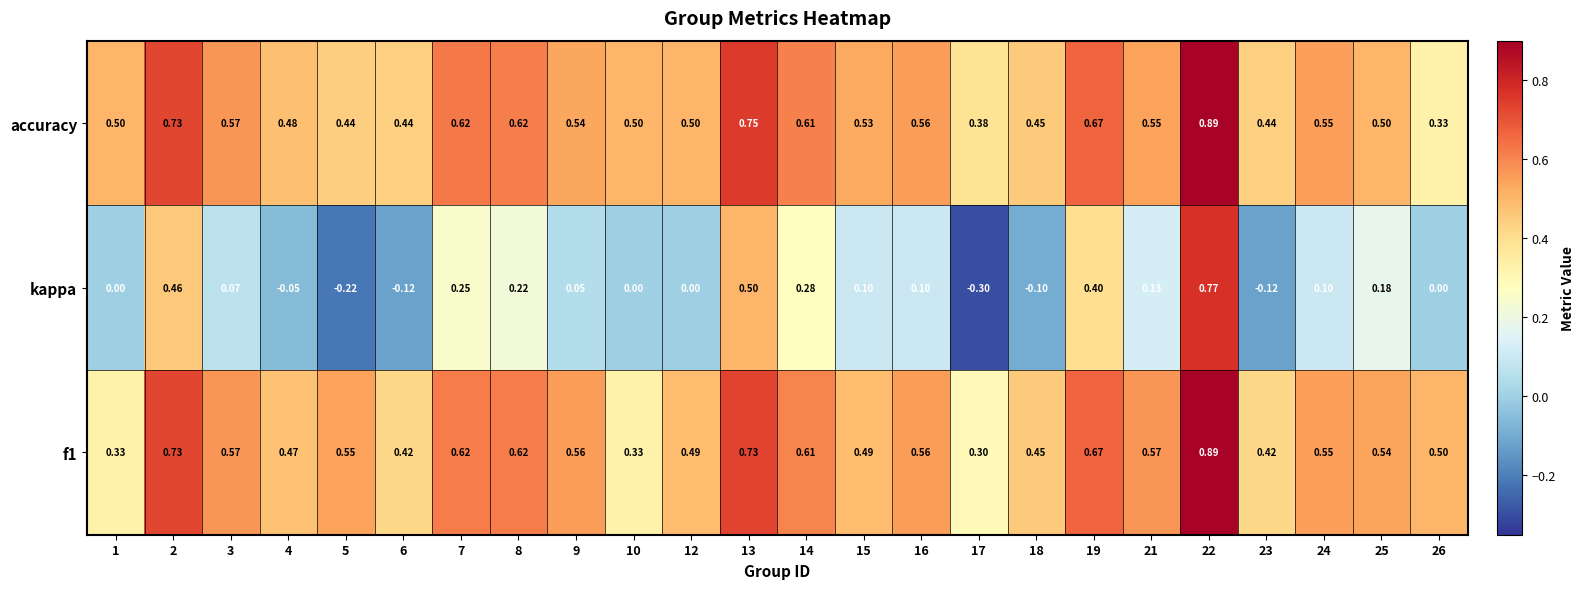

Which series has the largest total across all categories?

accuracy